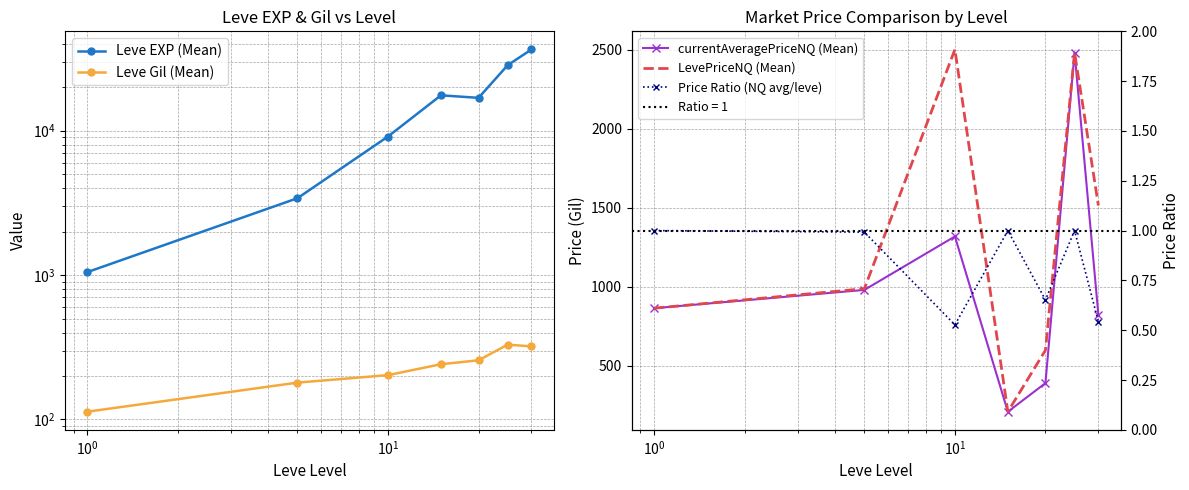

Which has a higher value, $\mathdefault{10^{-1}}$ or $\mathdefault{10^{-2}}$?

$\mathdefault{10^{-1}}$